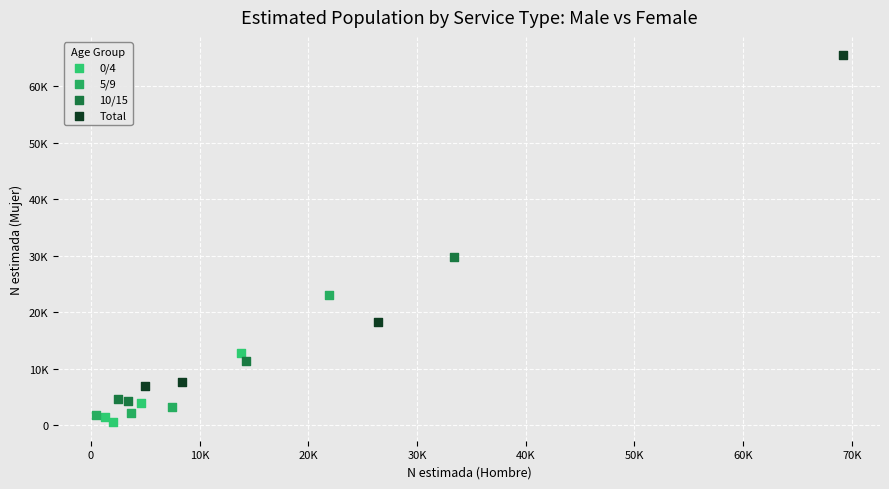

Which series reaches the minimum Y coordinate?

0/4